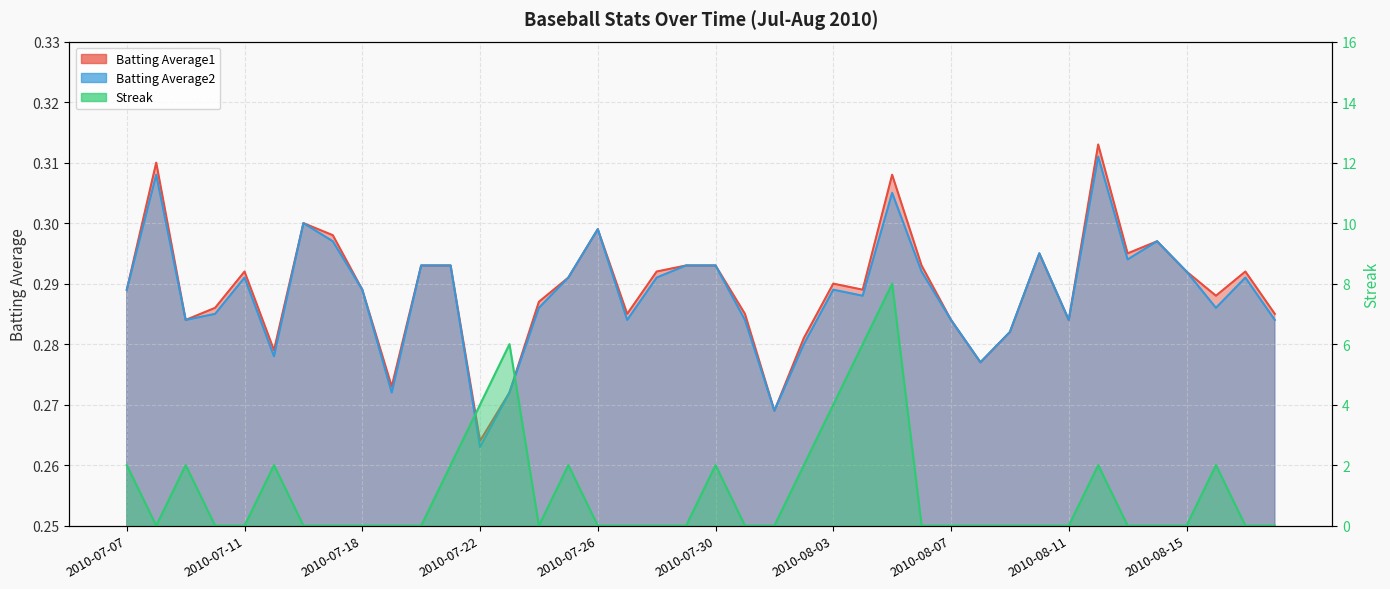

Which has a higher value, 2010-07-08 or 2010-07-31?

2010-07-08